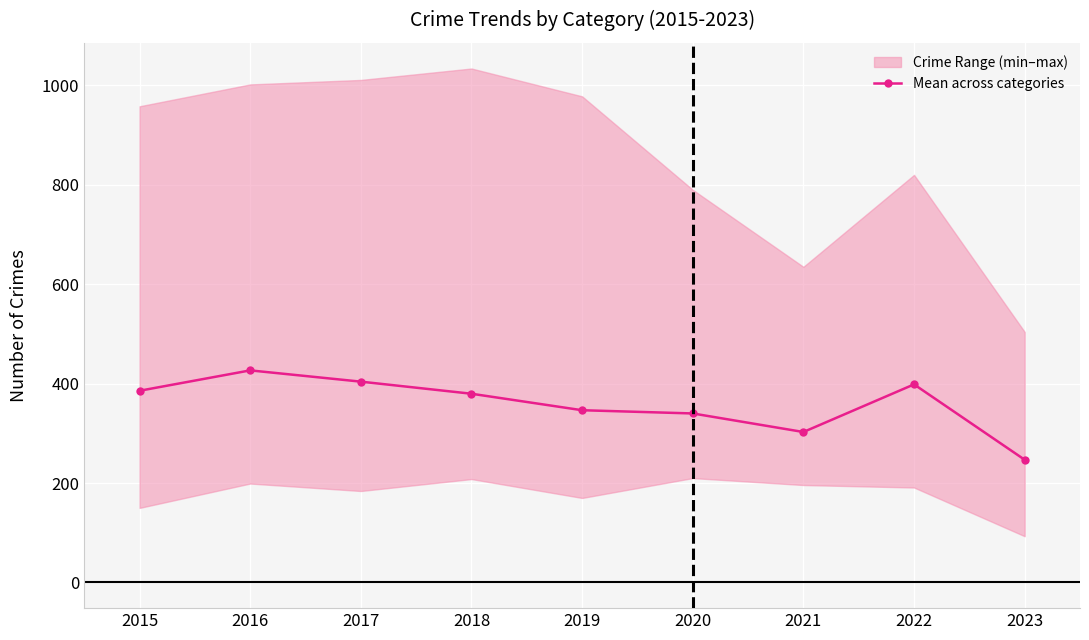

What is the value of the 2nd point from the left?

426.7